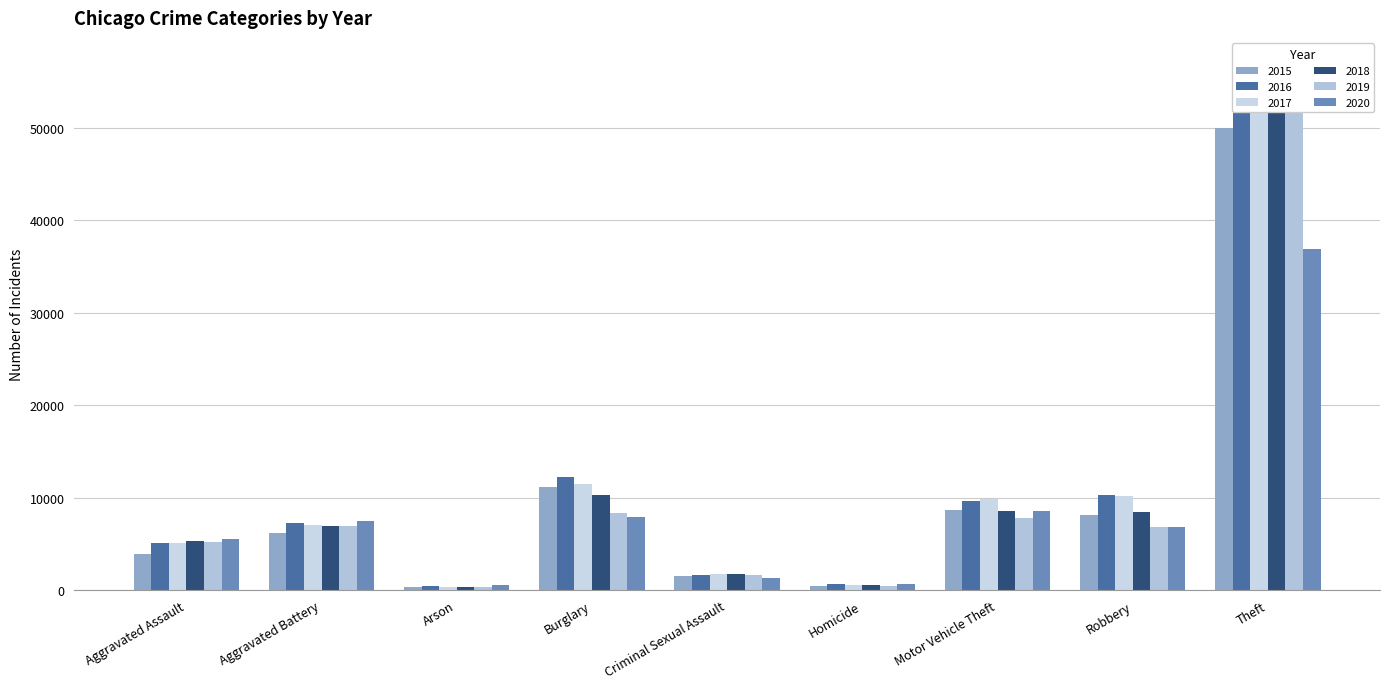

Reading right to left, list all the values displayed in this chart.

2015: 50034	8162	8692	442	1497	11189	396	6222	3950
2016: 53936	10260	9697	688	1644	12228	461	7290	5087
2017: 56081	10238	9811	613	1739	11444	399	7026	5154
2018: 56884	8452	8617	521	1734	10293	329	6890	5337
2019: 54312	6884	7833	448	1665	8371	319	6943	5168
2020: 36852	6881	8536	705	1279	7914	521	7497	5560